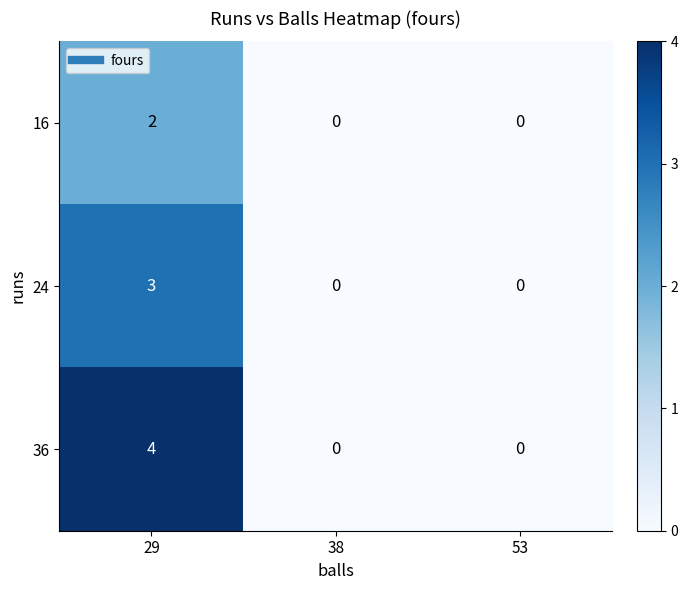

The 24 series shows 4 at 29. True or false?

False